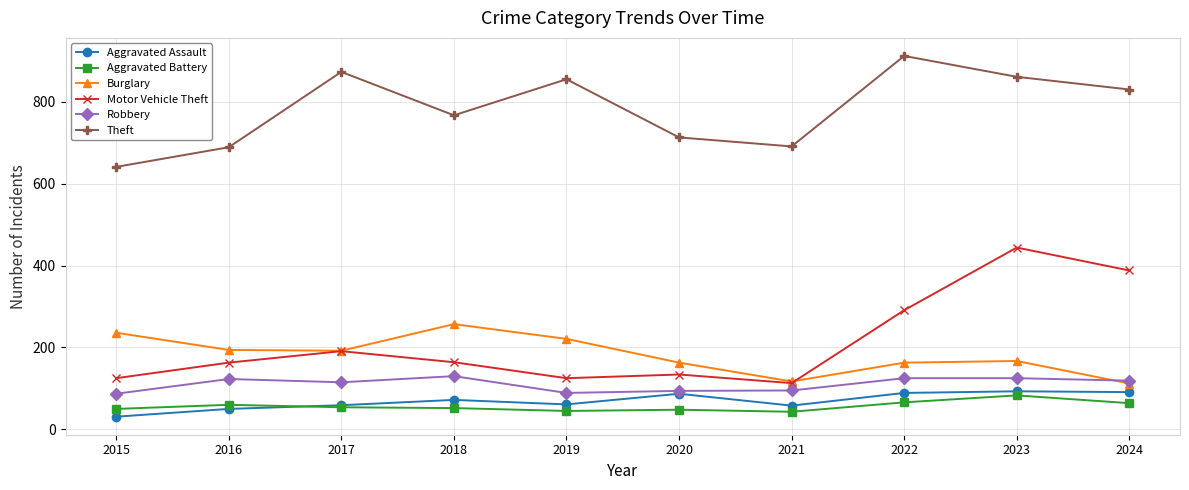

What is the value of the Motor Vehicle Theft point at the 1st from the left?

125